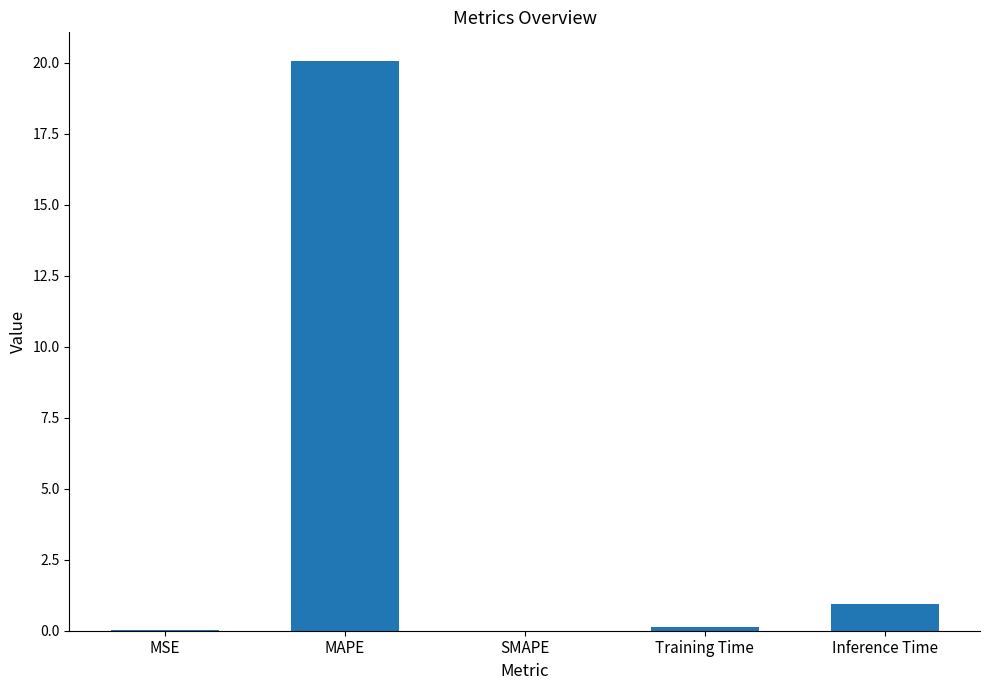

Are the bars horizontal?

No